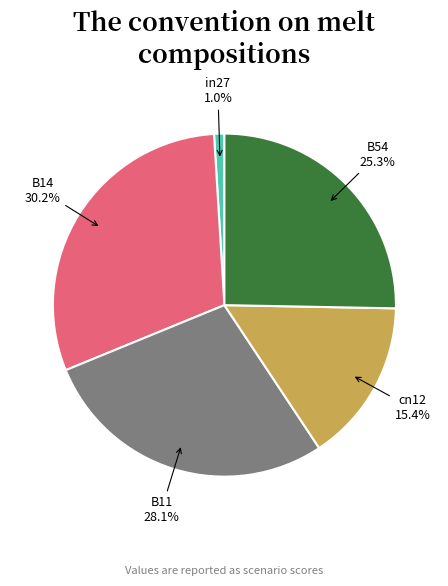

Rank the categories by value from lowest to highest.

in27, cn12, B54, B11, B14